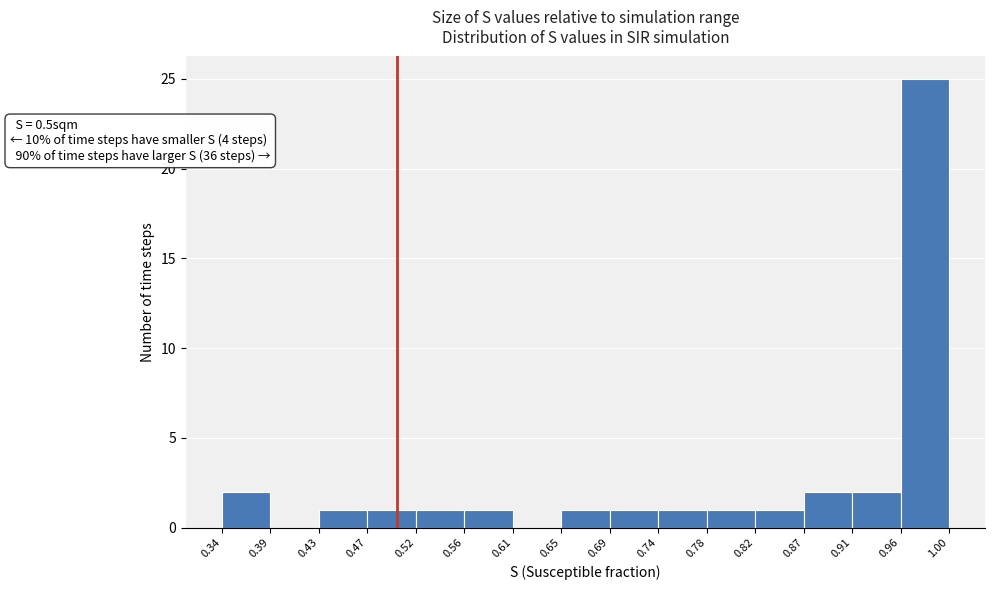

Which range on the x-axis has the tallest bar?

0.96 to 1.00